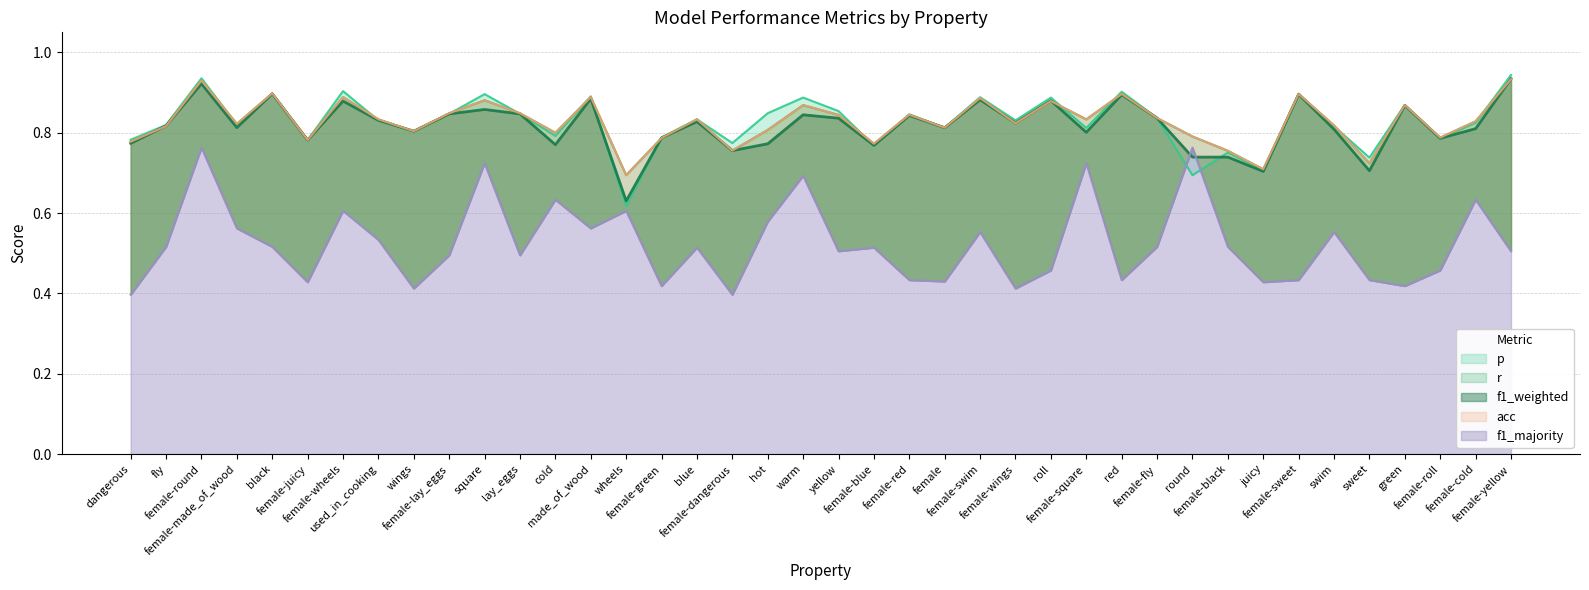

Which category has the highest value in the f1_majority series?

female-round